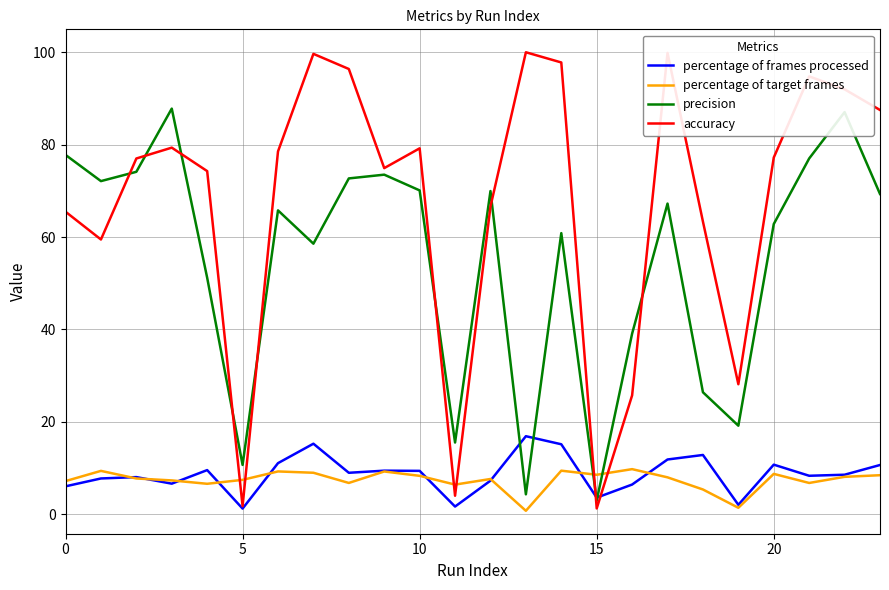

Which series has the largest total across all categories?

accuracy